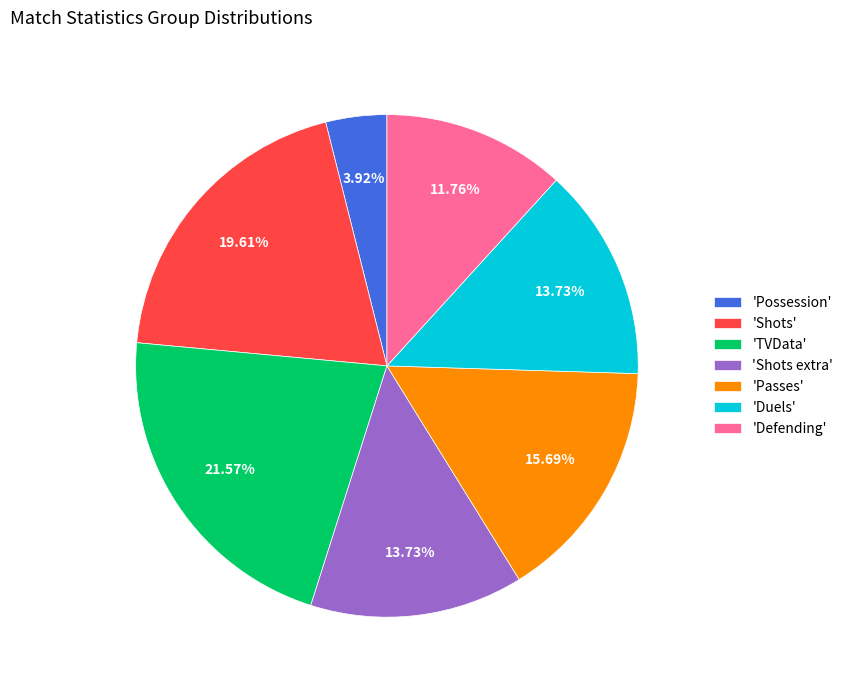

Approximately how many times larger is the value at 'Passes' compared to 'Duels'?

1.1